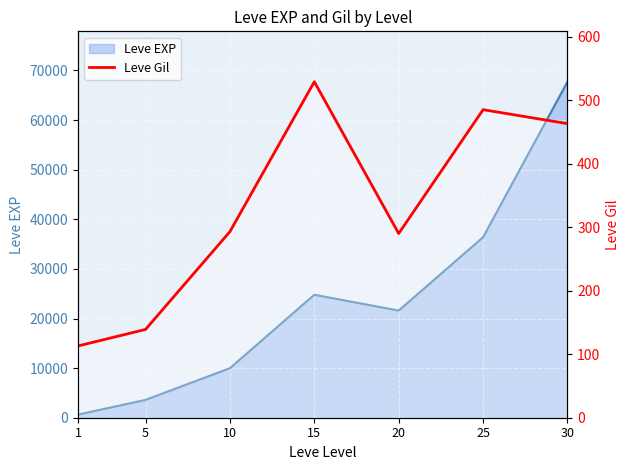

Which label corresponds to the smallest value in the chart?

1